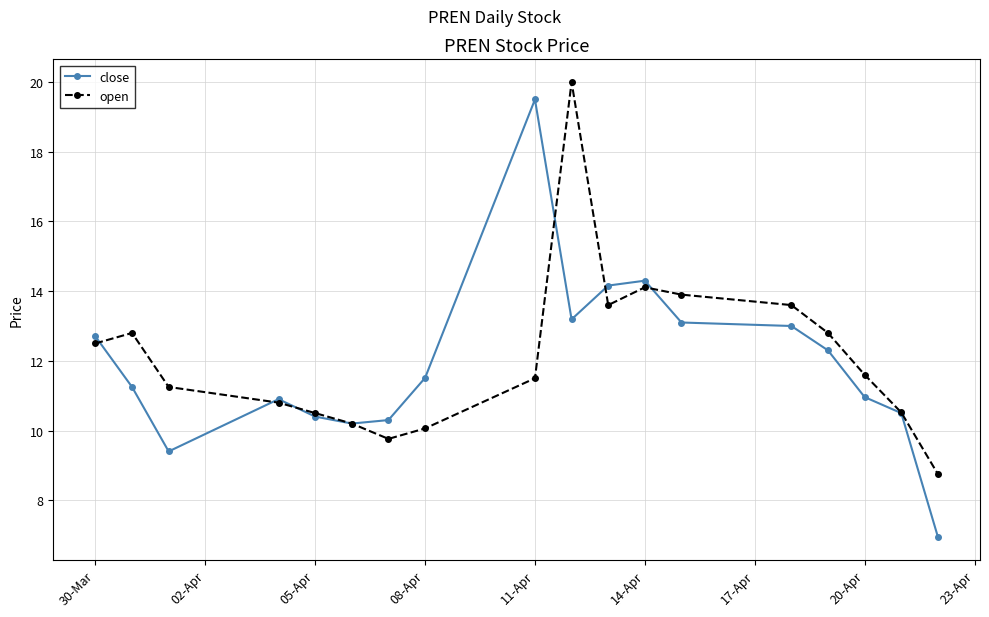

What is the lowest value of the close series?

7.0